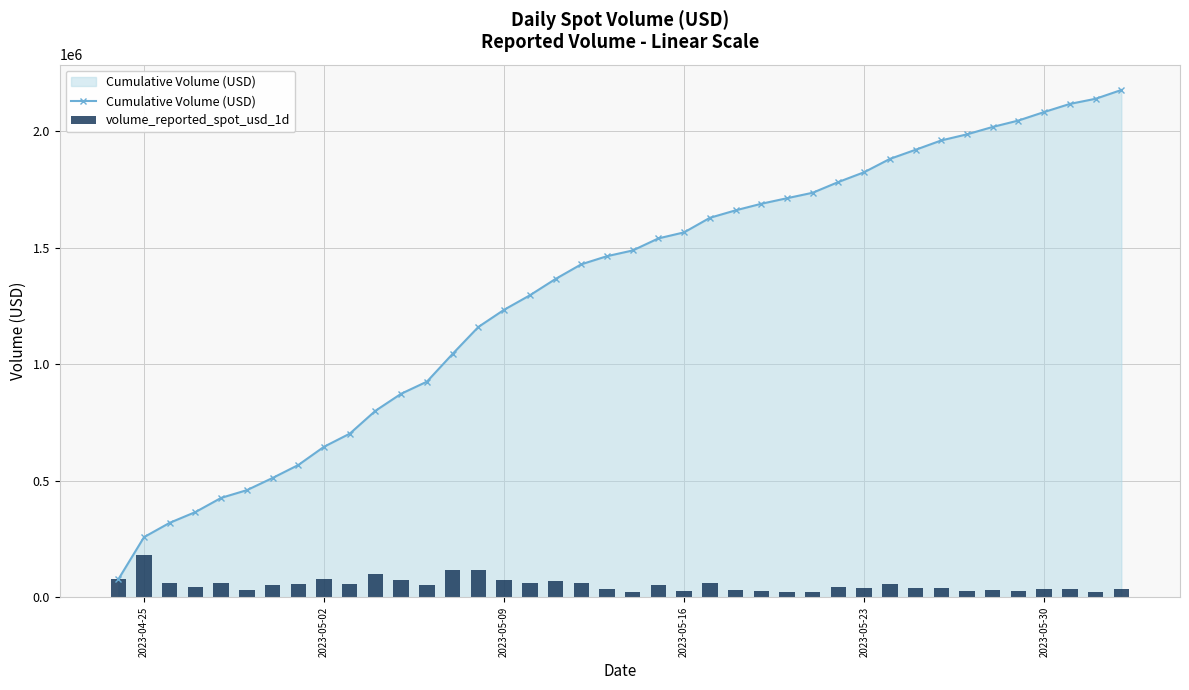

How many data points in Cumulative Volume (USD) are above 1488473?

20